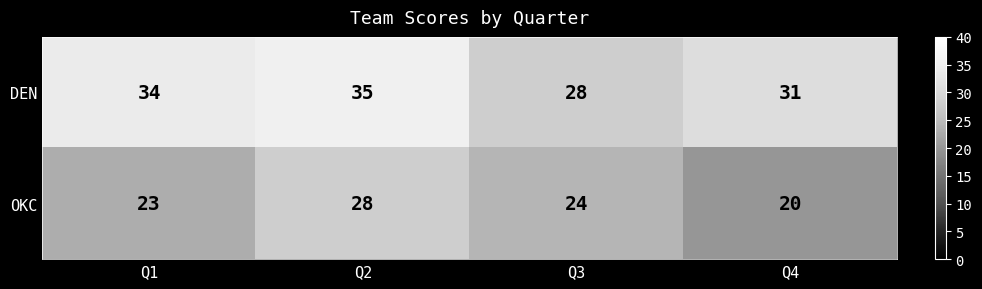

Reading right to left, list all the values displayed in this chart.

DEN: 31	28	35	34
OKC: 20	24	28	23